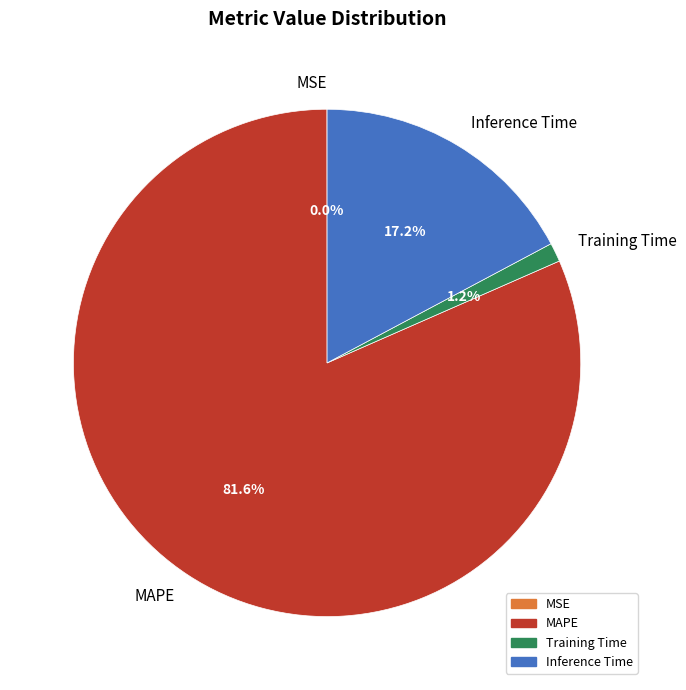

To the nearest percent, what percentage of the pie is MAPE?

82%